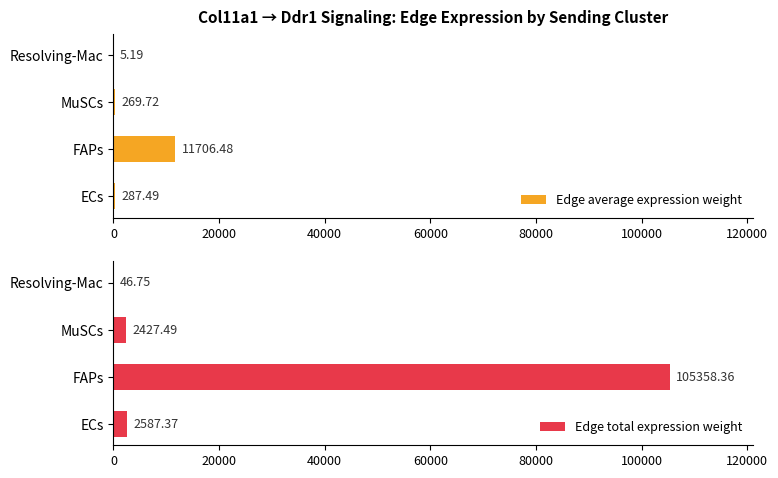

What is the value of the Edge total expression weight bar at the 1st from the left?

2587.4